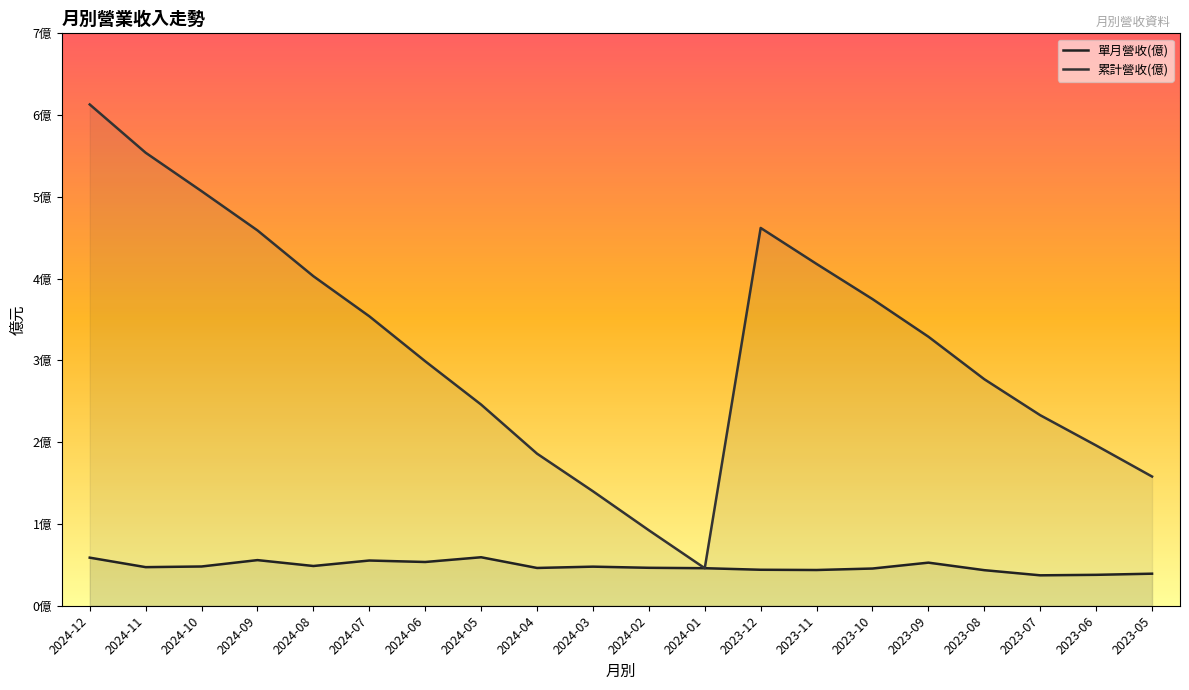

Rank the series by their maximum value, from lowest to highest.

單月營收(億), 累計營收(億)